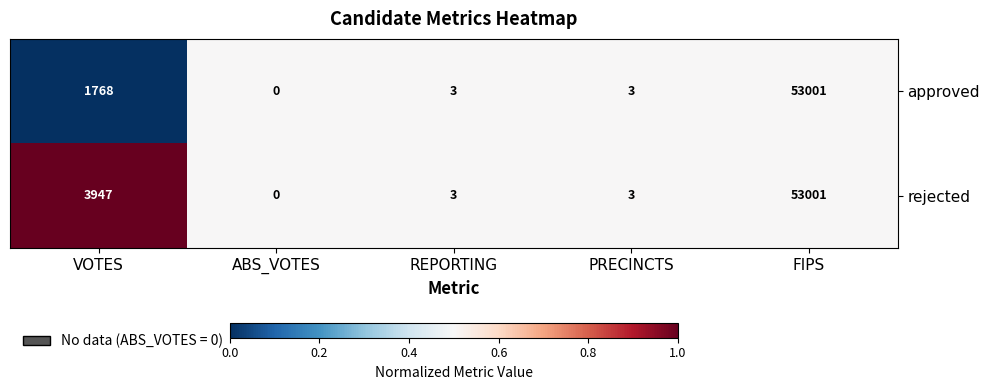

List the series in order of their overall mean, lowest first.

approved, rejected